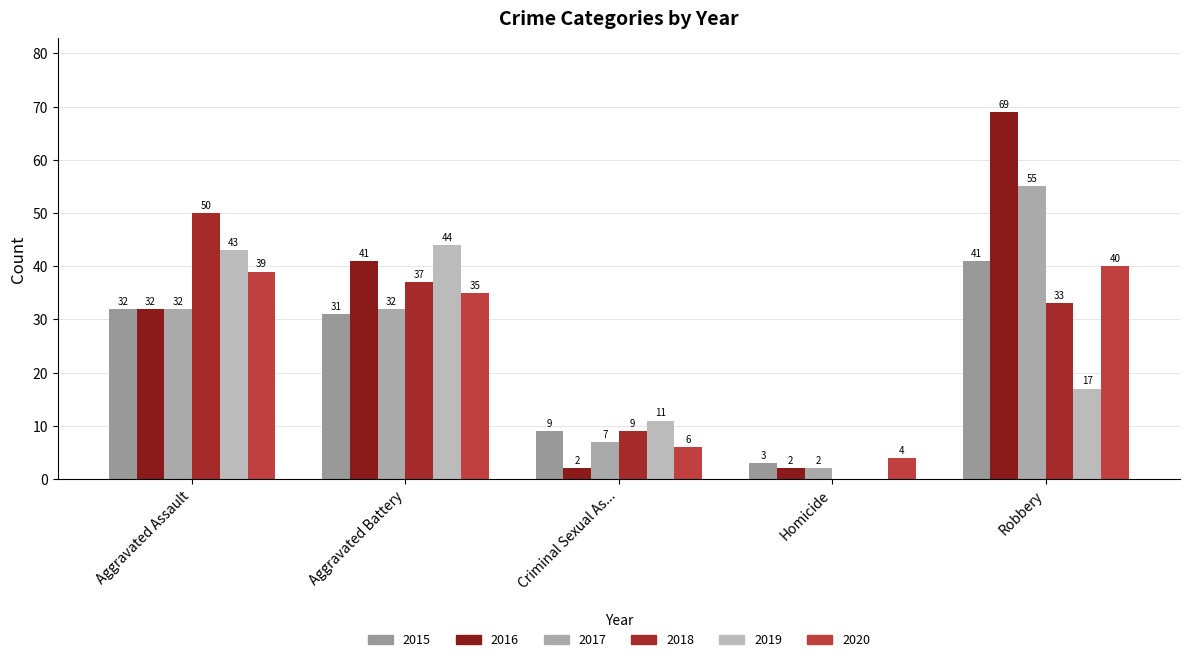

At which category is the sum across all series the highest?

Robbery